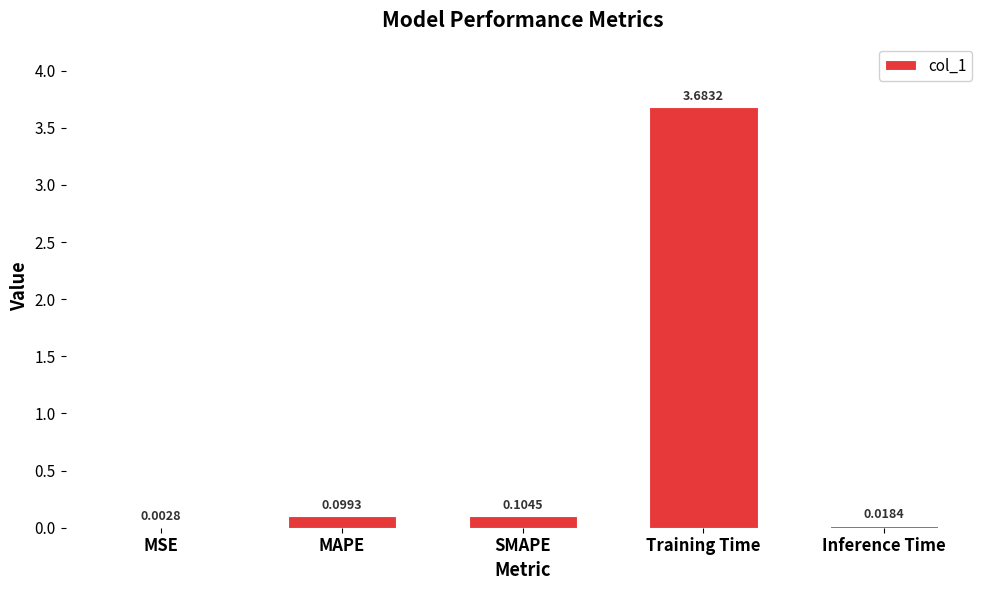

What is the sum of the values at Training Time and Inference Time?

3.7